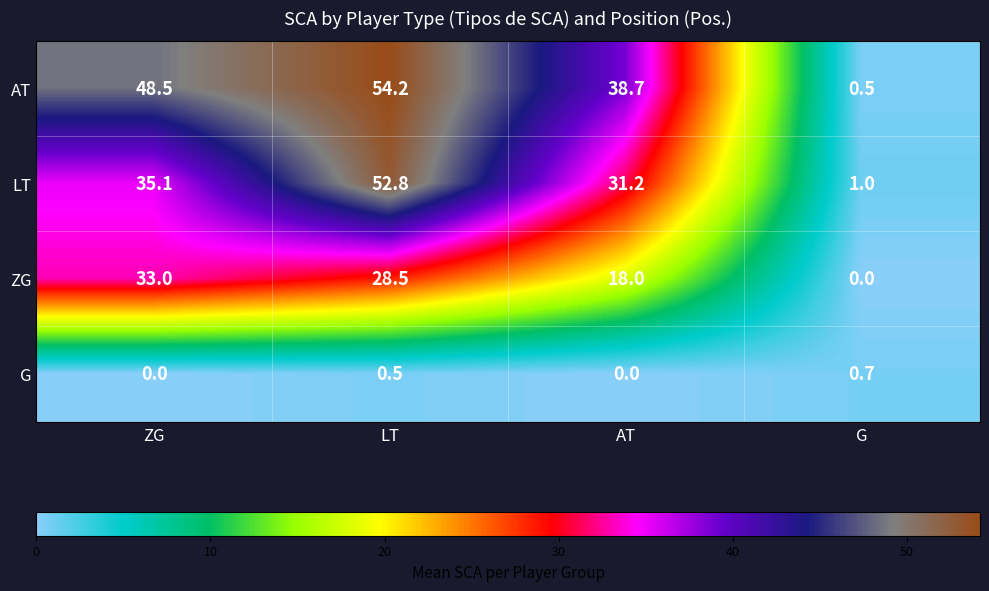

The value of G at AT is 0.0. True or false?

True